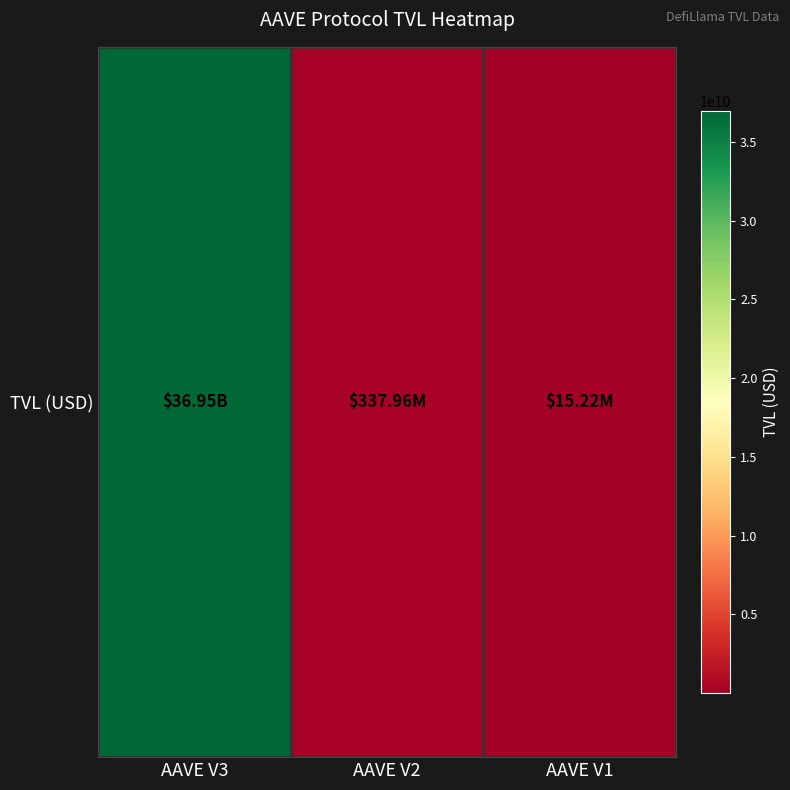

At which label does the data first exceed 337962759?

AAVE V3